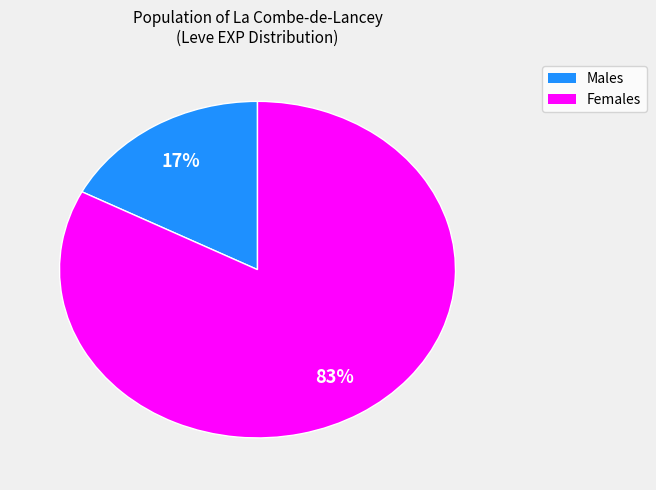

To the nearest percent, what is the average slice percentage?

50%